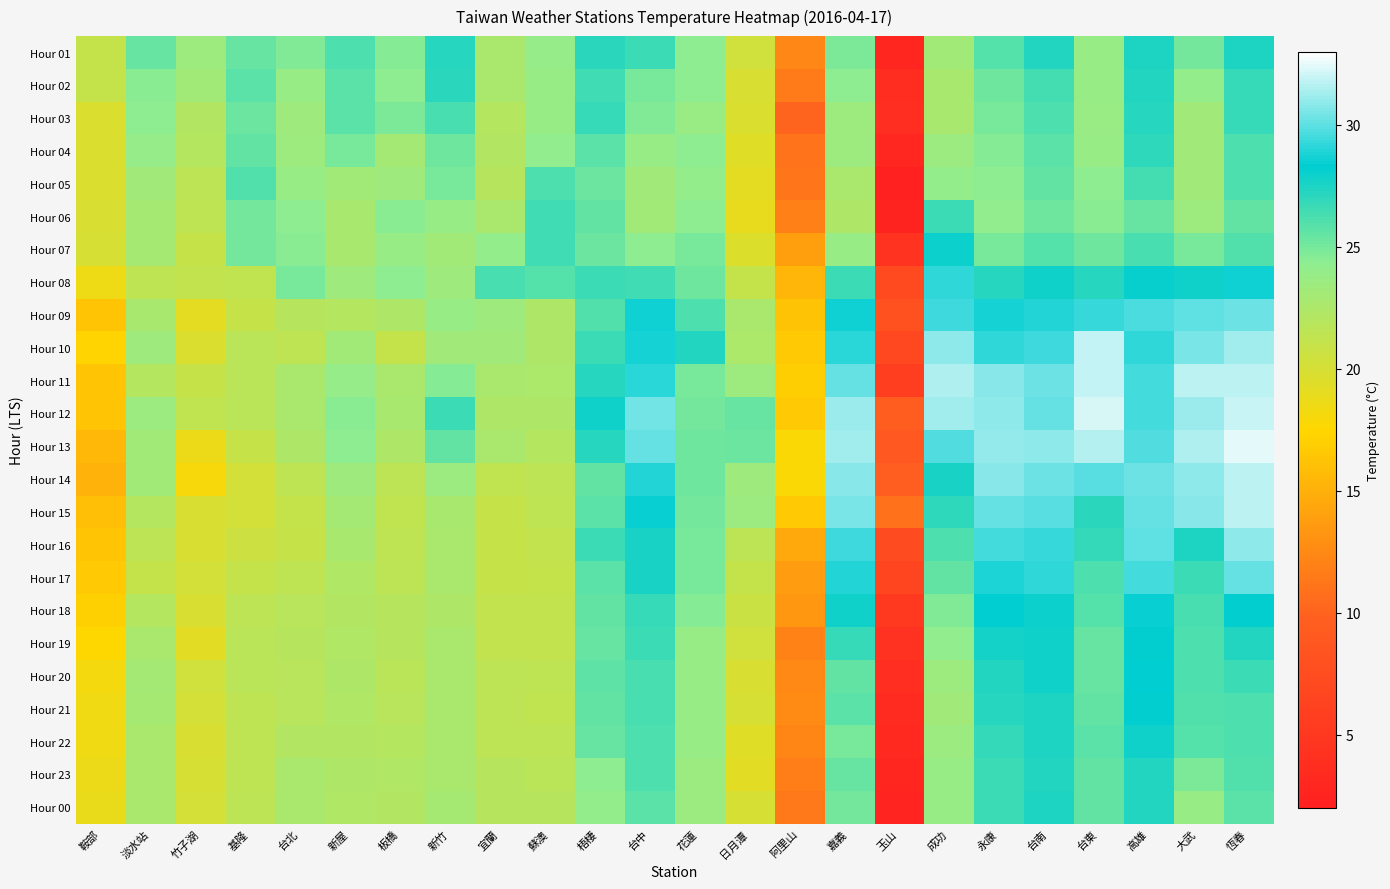

Reading left to right, what are all the values shown in this chart?

Hour 01: 鞍部=21.1	淡水站=25.4	竹子湖=23.5	基隆=25.4	台北=24.7	新屋=26.1	板橋=24.6	新竹=27.3	宜蘭=22.6	蘇澳=24.0	梧棲=27.1	台中=26.6	花蓮=24.3	日月潭=20.3	阿里山=12.3	嘉義=24.8	玉山=2.8	成功=23.1	永康=25.9	台南=27.4	台東=23.9	高雄=27.5	大武=25.1	恆春=27.5
Hour 02: 鞍部=21.1	淡水站=24.5	竹子湖=23.1	基隆=25.8	台北=23.9	新屋=25.8	板橋=24.3	新竹=27.1	宜蘭=22.7	蘇澳=23.8	梧棲=26.5	台中=25.0	花蓮=24.3	日月潭=19.9	阿里山=11.5	嘉義=24.4	玉山=3.6	成功=22.8	永康=25.2	台南=26.4	台東=23.8	高雄=27.4	大武=24.1	恆春=26.8
Hour 03: 鞍部=19.8	淡水站=24.4	竹子湖=22.2	基隆=25.3	台北=23.4	新屋=25.8	板橋=24.8	新竹=26.3	宜蘭=22.1	蘇澳=23.8	梧棲=26.8	台中=24.7	花蓮=23.7	日月潭=19.8	阿里山=10.0	嘉義=23.5	玉山=3.8	成功=22.8	永康=25.0	台南=26.2	台東=23.7	高雄=27.2	大武=23.3	恆春=26.8
Hour 04: 鞍部=19.8	淡水站=24.0	竹子湖=22.0	基隆=25.6	台北=23.5	新屋=25.0	板橋=23.0	新竹=25.2	宜蘭=22.2	蘇澳=24.2	梧棲=25.8	台中=23.9	花蓮=24.3	日月潭=19.4	阿里山=11.0	嘉義=23.5	玉山=2.9	成功=23.6	永康=24.6	台南=25.8	台東=23.8	高雄=27.0	大武=23.2	恆春=26.1
Hour 05: 鞍部=19.8	淡水站=23.3	竹子湖=21.6	基隆=26.0	台北=23.9	新屋=23.1	板橋=23.4	新竹=24.9	宜蘭=21.9	蘇澳=26.1	梧棲=25.3	台中=23.3	花蓮=24.1	日月潭=19.1	阿里山=11.2	嘉義=22.7	玉山=2.0	成功=24.1	永康=24.4	台南=25.6	台東=24.3	高雄=26.4	大武=23.3	恆春=26.1
Hour 06: 鞍部=19.9	淡水站=22.9	竹子湖=21.4	基隆=25.1	台北=24.3	新屋=22.8	板橋=24.5	新竹=23.8	宜蘭=22.7	蘇澳=26.5	梧棲=25.5	台中=23.1	花蓮=24.4	日月潭=18.9	阿里山=11.9	嘉義=22.4	玉山=2.4	成功=26.6	永康=24.2	台南=25.2	台東=24.5	高雄=25.4	大武=23.5	恆春=25.5
Hour 07: 鞍部=20.0	淡水站=22.9	竹子湖=21.0	基隆=25.1	台北=24.5	新屋=22.8	板橋=23.9	新竹=23.1	宜蘭=24.1	蘇澳=26.5	梧棲=25.3	台中=24.4	花蓮=25.0	日月潭=19.6	阿里山=13.9	嘉義=23.8	玉山=4.4	成功=28.0	永康=25.0	台南=25.9	台東=25.2	高雄=26.3	大武=25.0	恆春=26.0
Hour 08: 鞍部=18.5	淡水站=21.4	竹子湖=21.2	基隆=21.3	台北=24.9	新屋=23.4	板橋=24.4	新竹=23.4	宜蘭=26.3	蘇澳=25.9	梧棲=26.7	台中=26.5	花蓮=25.2	日月潭=21.1	阿里山=15.4	嘉義=26.6	玉山=7.1	成功=29.2	永康=27.3	台南=27.9	台東=27.3	高雄=28.1	大武=27.8	恆春=28.6
Hour 09: 鞍部=16.4	淡水站=22.8	竹子湖=19.1	基隆=20.9	台北=21.9	新屋=22.1	板橋=22.4	新竹=23.9	宜蘭=23.4	蘇澳=22.4	梧棲=26.0	台中=28.6	花蓮=26.2	日月潭=22.6	阿里山=16.2	嘉義=28.6	玉山=7.9	成功=29.4	永康=28.7	台南=28.9	台東=29.3	高雄=29.7	大武=30.0	恆春=30.3
Hour 10: 鞍部=17.3	淡水站=23.4	竹子湖=19.7	基隆=21.7	台北=21.4	新屋=23.1	板橋=21.1	新竹=23.2	宜蘭=23.3	蘇澳=22.4	梧棲=26.6	台中=28.7	花蓮=27.4	日月潭=22.5	阿里山=16.6	嘉義=29.1	玉山=6.8	成功=30.9	永康=29.2	台南=29.4	台東=31.9	高雄=29.2	大武=30.5	恆春=31.2
Hour 11: 鞍部=16.4	淡水站=22.0	竹子湖=20.9	基隆=21.7	台北=22.7	新屋=24.0	板橋=22.6	新竹=24.6	宜蘭=22.7	蘇澳=22.5	梧棲=27.2	台中=29.1	花蓮=25.0	日月潭=23.5	阿里山=16.9	嘉義=30.1	玉山=5.7	成功=31.5	永康=30.8	台南=30.3	台東=31.8	高雄=29.5	大武=31.7	恆春=31.7
Hour 12: 鞍部=16.4	淡水站=23.6	竹子湖=21.3	基隆=21.7	台北=22.7	新屋=24.5	板橋=22.8	新竹=26.7	宜蘭=22.4	蘇澳=22.4	梧棲=27.9	台中=30.4	花蓮=25.1	日月潭=25.4	阿里山=16.6	嘉義=31.1	玉山=9.3	成功=31.3	永康=30.9	台南=30.2	台東=32.2	高雄=29.5	大武=31.1	恆春=32.0
Hour 13: 鞍部=15.5	淡水站=23.1	竹子湖=18.6	基隆=21.0	台北=22.4	新屋=24.3	板橋=22.4	新竹=25.5	宜蘭=22.6	蘇澳=22.1	梧棲=27.2	台中=30.1	花蓮=25.2	日月潭=25.3	阿里山=17.8	嘉義=31.3	玉山=8.8	成功=29.8	永康=31.0	台南=30.9	台東=31.6	高雄=29.8	大武=31.5	恆春=32.4
Hour 14: 鞍部=15.1	淡水站=23.1	竹子湖=18.0	基隆=20.2	台北=21.4	新屋=23.4	板橋=21.5	新竹=23.6	宜蘭=21.3	蘇澳=21.6	梧棲=25.6	台中=28.9	花蓮=25.2	日月潭=23.4	阿里山=17.8	嘉義=30.8	玉山=9.6	成功=27.6	永康=30.7	台南=30.3	台東=29.9	高雄=30.3	大武=30.9	恆春=31.7
Hour 15: 鞍部=16.0	淡水站=22.0	竹子湖=19.9	基隆=20.2	台北=21.1	新屋=23.0	板橋=21.3	新竹=22.8	宜蘭=20.9	蘇澳=21.4	梧棲=25.8	台中=28.4	花蓮=25.1	日月潭=23.6	阿里山=16.6	嘉義=30.5	玉山=10.9	成功=27.0	永康=30.2	台南=29.9	台東=27.1	高雄=30.2	大武=30.7	恆春=31.7
Hour 16: 鞍部=16.4	淡水站=21.5	竹子湖=19.9	基隆=20.6	台北=21.0	新屋=22.8	板橋=21.4	新竹=22.7	宜蘭=20.9	蘇澳=21.2	梧棲=26.6	台中=27.6	花蓮=25.0	日月潭=21.6	阿里山=14.5	嘉義=29.4	玉山=7.3	成功=26.2	永康=29.5	台南=29.3	台東=26.9	高雄=30.0	大武=27.5	恆春=30.9
Hour 17: 鞍部=16.7	淡水站=21.1	竹子湖=20.2	基隆=21.1	台北=21.4	新屋=22.3	板橋=21.6	新竹=22.7	宜蘭=20.9	蘇澳=21.1	梧棲=25.8	台中=27.6	花蓮=24.9	日月潭=21.1	阿里山=13.7	嘉義=28.9	玉山=6.6	成功=25.6	永康=28.8	台南=29.2	台東=26.2	高雄=29.5	大武=26.6	恆春=30.1
Hour 18: 鞍部=17.1	淡水站=22.1	竹子湖=19.9	基隆=21.5	台北=21.8	新屋=22.2	板橋=21.9	新竹=22.4	宜蘭=21.2	蘇澳=21.2	梧棲=25.5	台中=26.8	花蓮=24.6	日月潭=20.7	阿里山=13.4	嘉義=27.8	玉山=5.1	成功=24.7	永康=28.3	台南=28.0	台東=25.9	高雄=28.4	大武=26.3	恆春=28.2
Hour 19: 鞍部=17.6	淡水站=22.7	竹子湖=19.3	基隆=21.7	台北=21.9	新屋=22.3	板橋=21.9	新竹=22.7	宜蘭=21.2	蘇澳=21.2	梧棲=25.4	台中=26.7	花蓮=23.9	日月潭=20.4	阿里山=12.0	嘉義=26.8	玉山=4.1	成功=24.2	永康=27.7	台南=27.9	台東=25.4	高雄=28.2	大武=26.1	恆春=27.4
Hour 20: 鞍部=18.2	淡水站=23.0	竹子湖=20.3	基隆=21.7	台北=21.8	新屋=22.4	板橋=21.7	新竹=22.7	宜蘭=21.5	蘇澳=21.4	梧棲=25.7	台中=26.3	花蓮=23.8	日月潭=19.9	阿里山=12.5	嘉義=25.6	玉山=3.8	成功=23.5	永康=27.4	台南=27.9	台東=25.4	高雄=28.3	大武=26.1	恆春=26.6
Hour 21: 鞍部=18.4	淡水站=22.9	竹子湖=20.1	基隆=21.4	台北=21.8	新屋=22.3	板橋=21.8	新竹=22.7	宜蘭=21.6	蘇澳=21.3	梧棲=25.6	台中=26.3	花蓮=23.8	日月潭=20.0	阿里山=12.6	嘉義=25.8	玉山=3.4	成功=23.3	永康=27.2	台南=27.5	台東=25.6	高雄=28.2	大武=26.0	恆春=26.2
Hour 22: 鞍部=18.4	淡水站=22.6	竹子湖=19.9	基隆=21.4	台北=22.2	新屋=22.2	板橋=22.1	新竹=22.7	宜蘭=21.6	蘇澳=21.6	梧棲=25.4	台中=26.2	花蓮=23.8	日月潭=19.4	阿里山=12.2	嘉義=24.9	玉山=3.2	成功=23.6	永康=26.9	台南=27.5	台東=25.8	高雄=27.9	大武=25.9	恆春=26.2
Hour 23: 鞍部=18.6	淡水站=22.7	竹子湖=20.0	基隆=21.4	台北=22.6	新屋=22.4	板橋=22.3	新竹=22.7	宜蘭=21.9	蘇澳=21.7	梧棲=24.4	台中=26.1	花蓮=23.6	日月潭=19.2	阿里山=11.7	嘉義=25.4	玉山=2.8	成功=23.9	永康=26.6	台南=27.4	台東=25.5	高雄=27.4	大武=24.8	恆春=26.0
Hour 00: 鞍部=18.8	淡水站=22.7	竹子湖=20.1	基隆=21.6	台北=22.6	新屋=22.3	板橋=22.2	新竹=22.9	宜蘭=21.9	蘇澳=21.9	梧棲=24.1	台中=25.8	花蓮=23.6	日月潭=20.0	阿里山=11.4	嘉義=25.1	玉山=2.6	成功=23.9	永康=26.6	台南=27.5	台東=25.6	高雄=27.4	大武=23.8	恆春=25.8